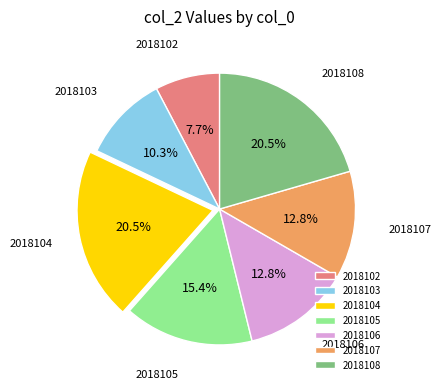

Is 2018107 the majority of the pie?

No